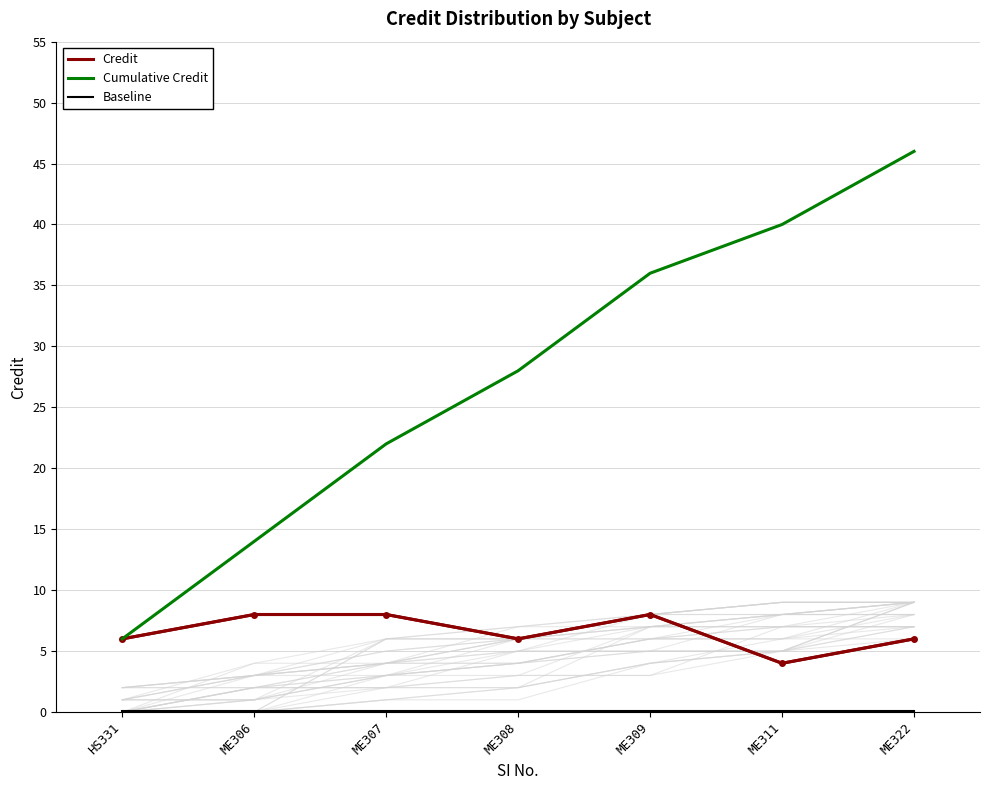

True or false: Baseline and Credit cross at least once.

False